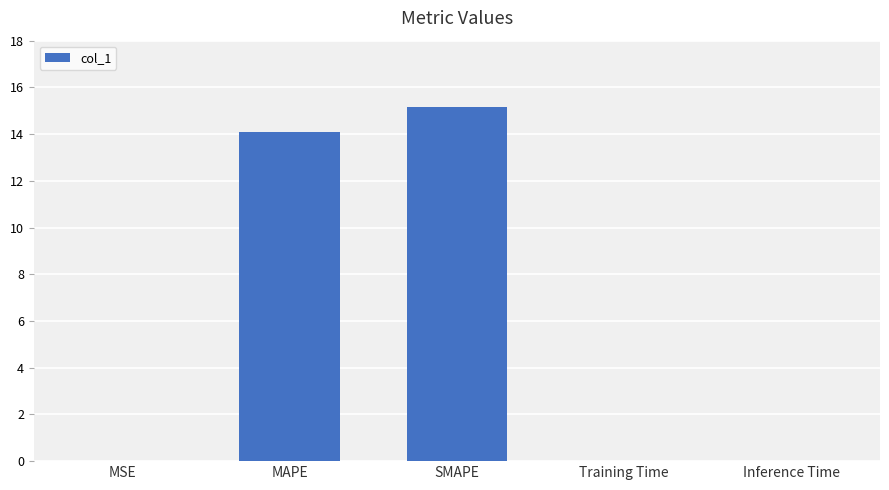

Which category has the highest value across all series?

SMAPE